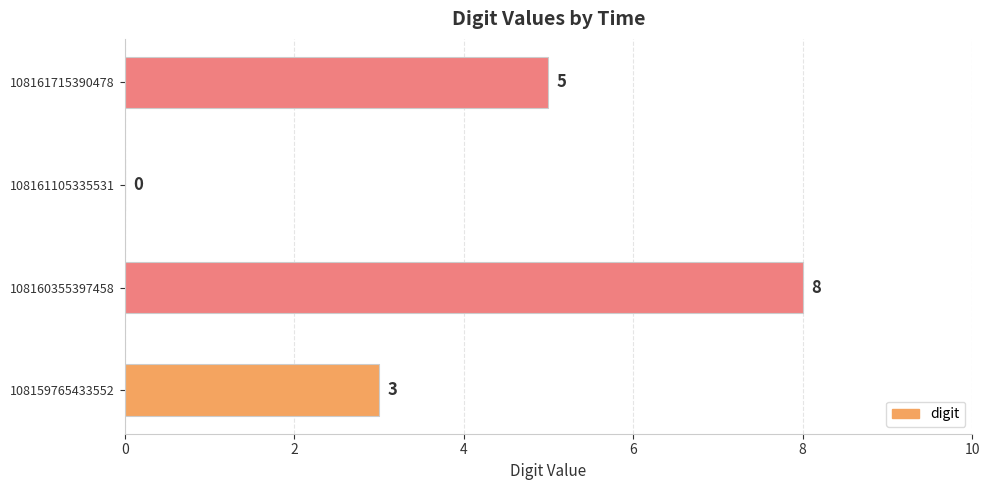

Which category has the highest value across all series?

108160355397458